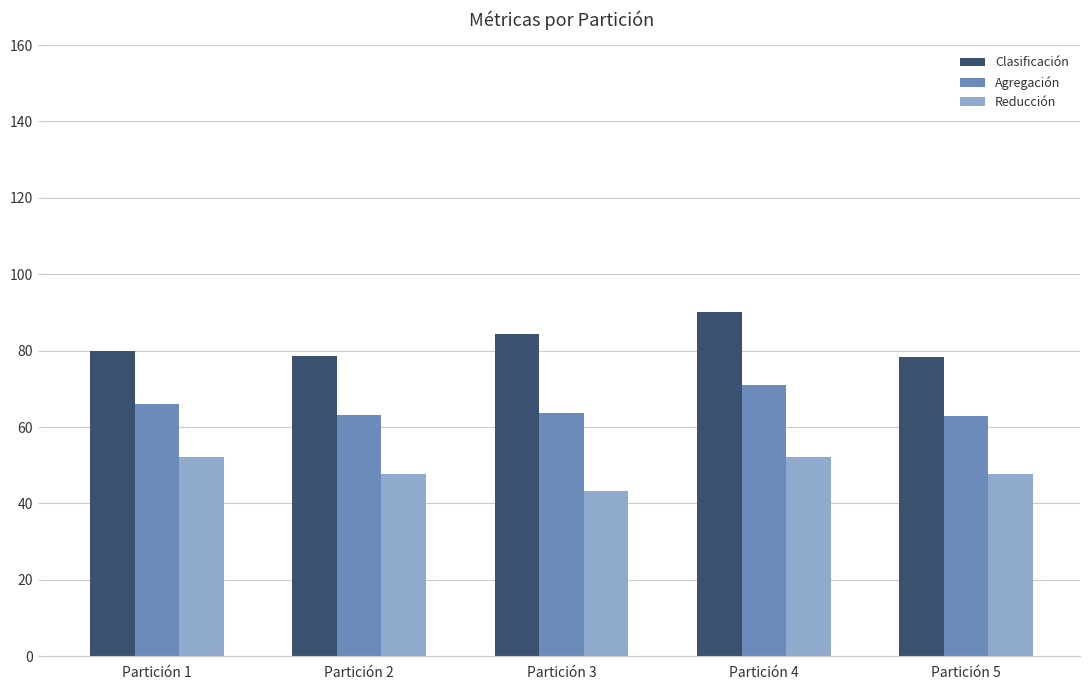

Which category has the lowest value in the Reducción series?

Partición 3